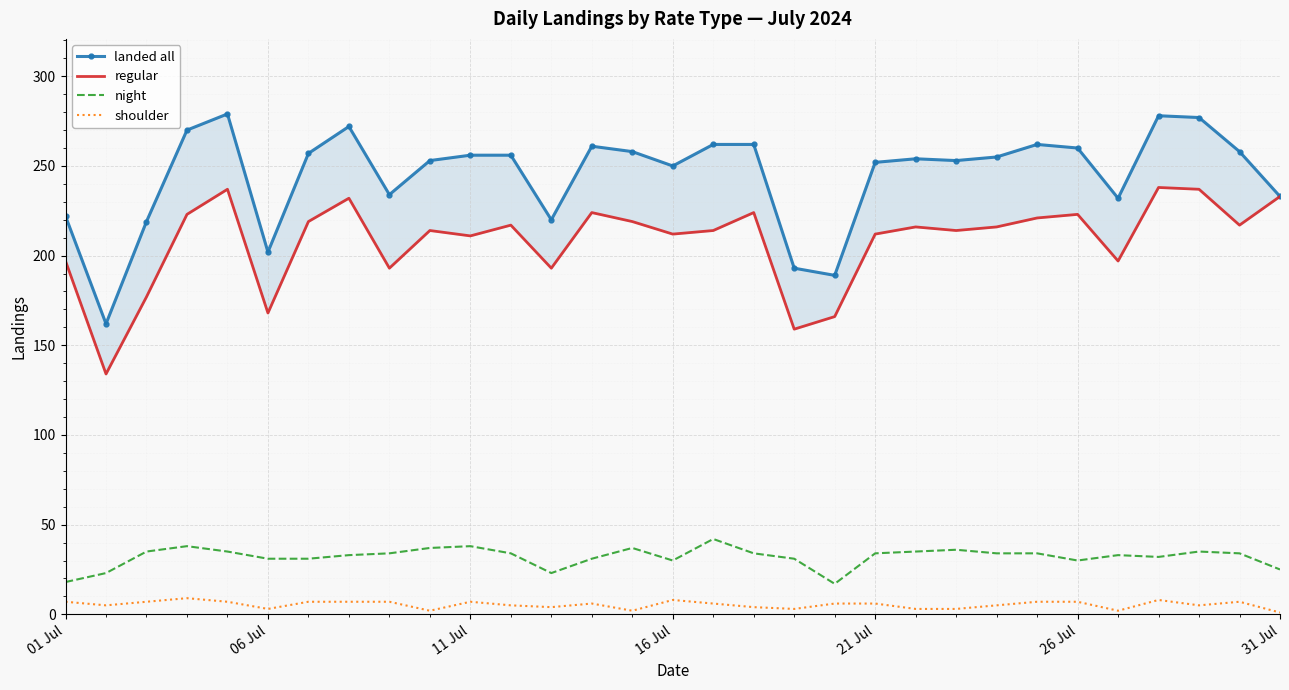

Is it true that night equals 11 at 11 Jul?

False